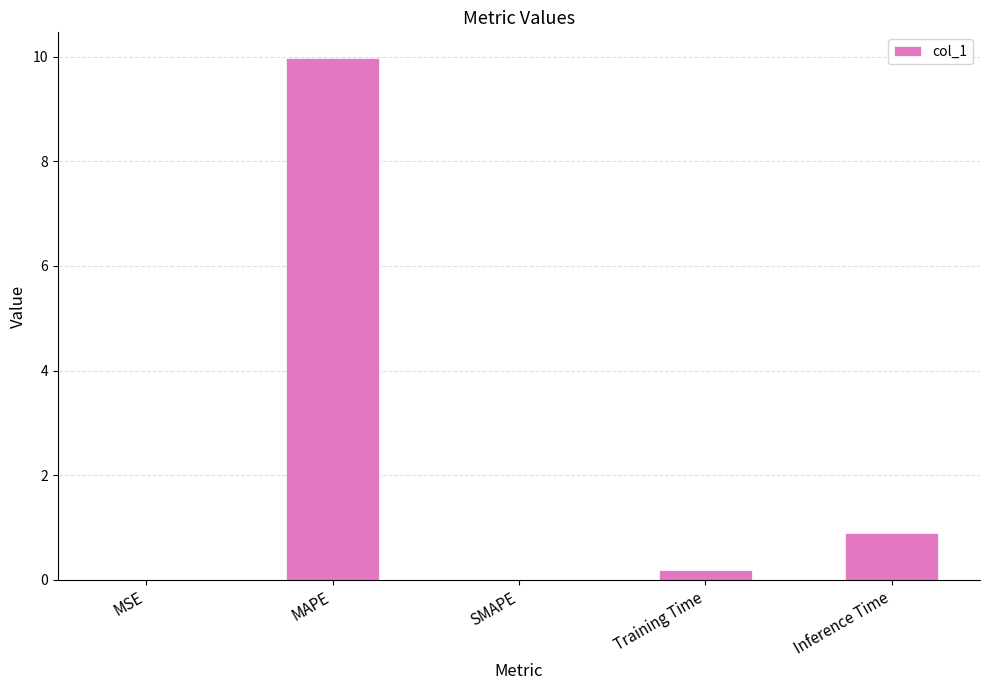

Between MAPE and MSE, which is larger?

MAPE